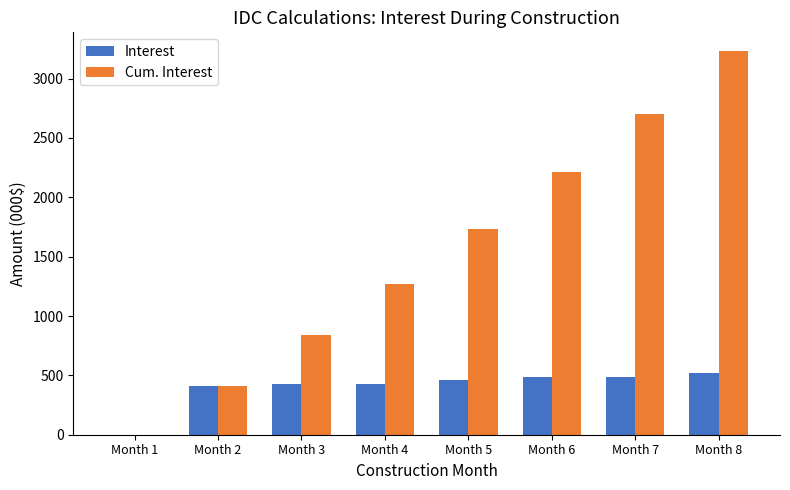

Is it true that Cum. Interest equals 1536.8 at Month 1?

False